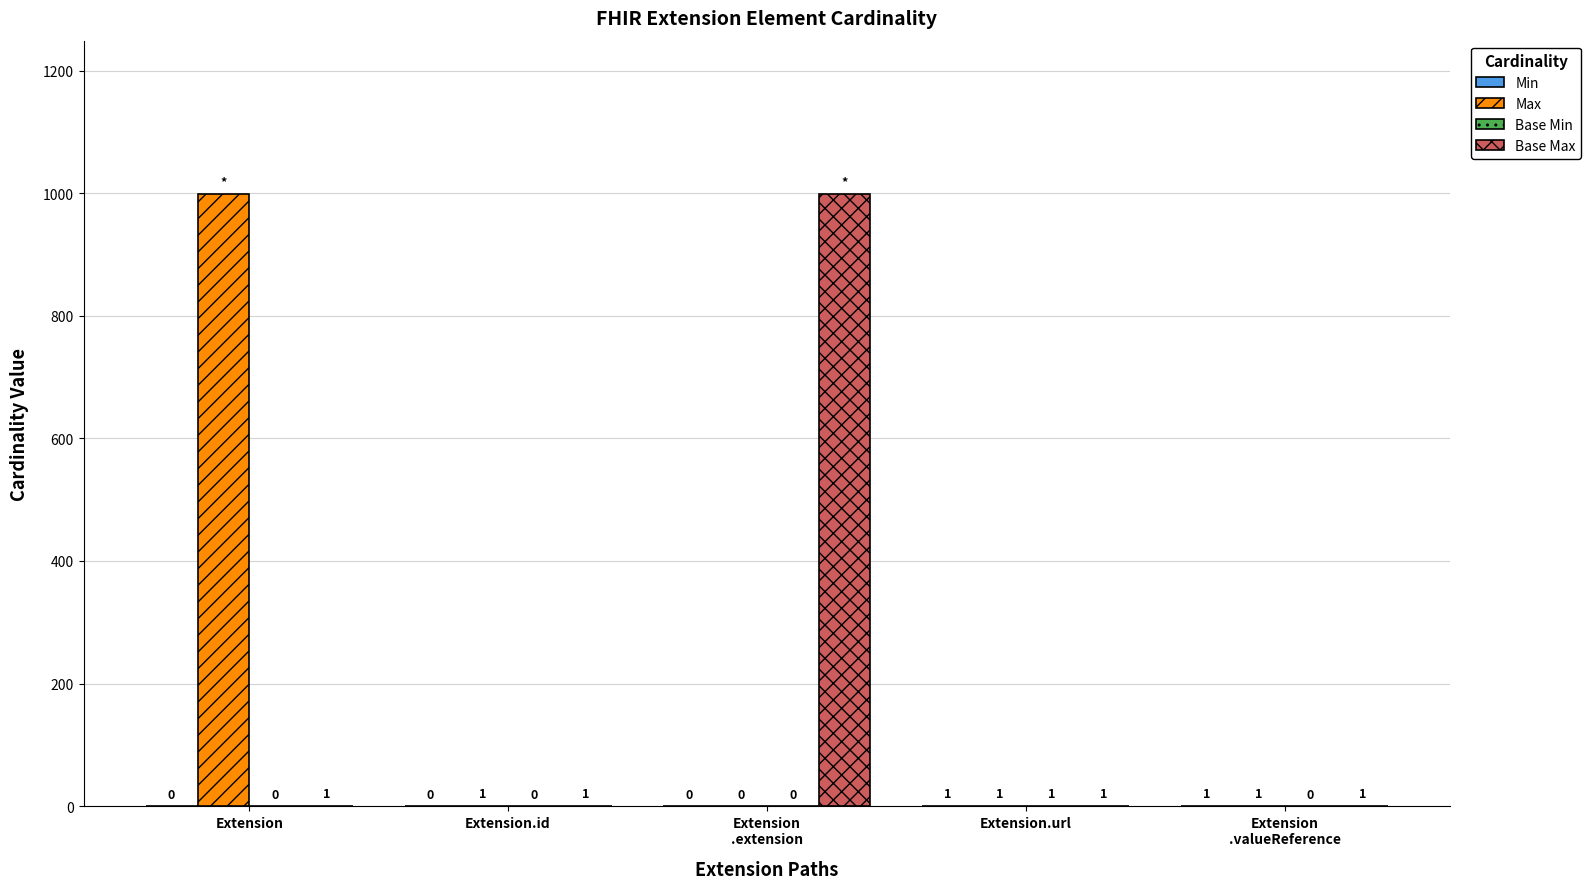

Are the bars grouped side by side (vs. stacked)?

Yes